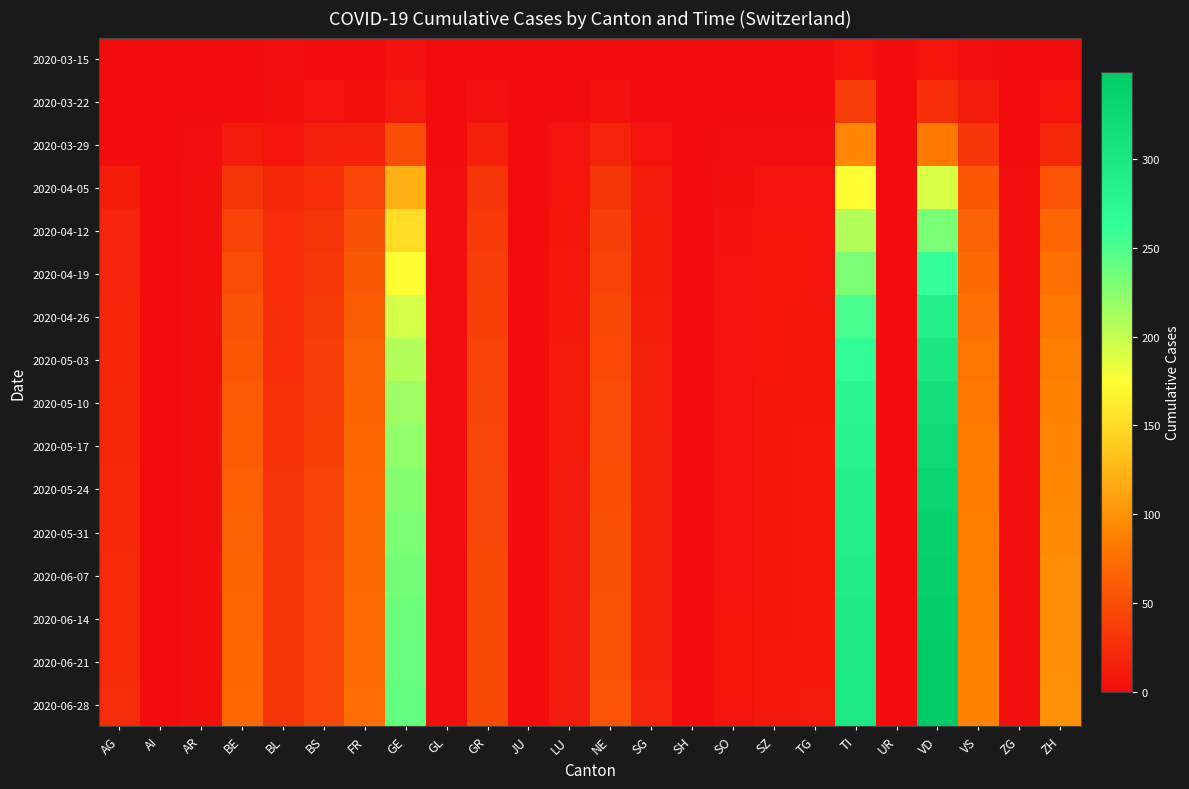

Which series has the largest total across all categories?

2020-06-28